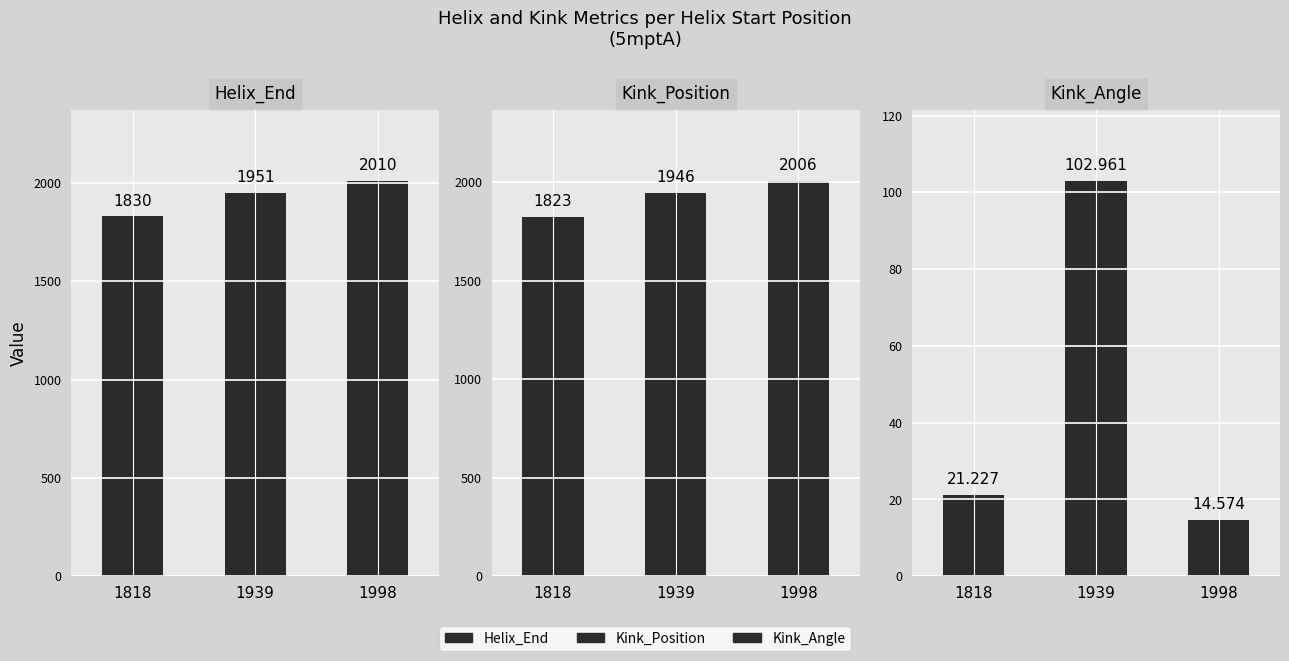

Which has a higher value, 1998 or 1939?

1998